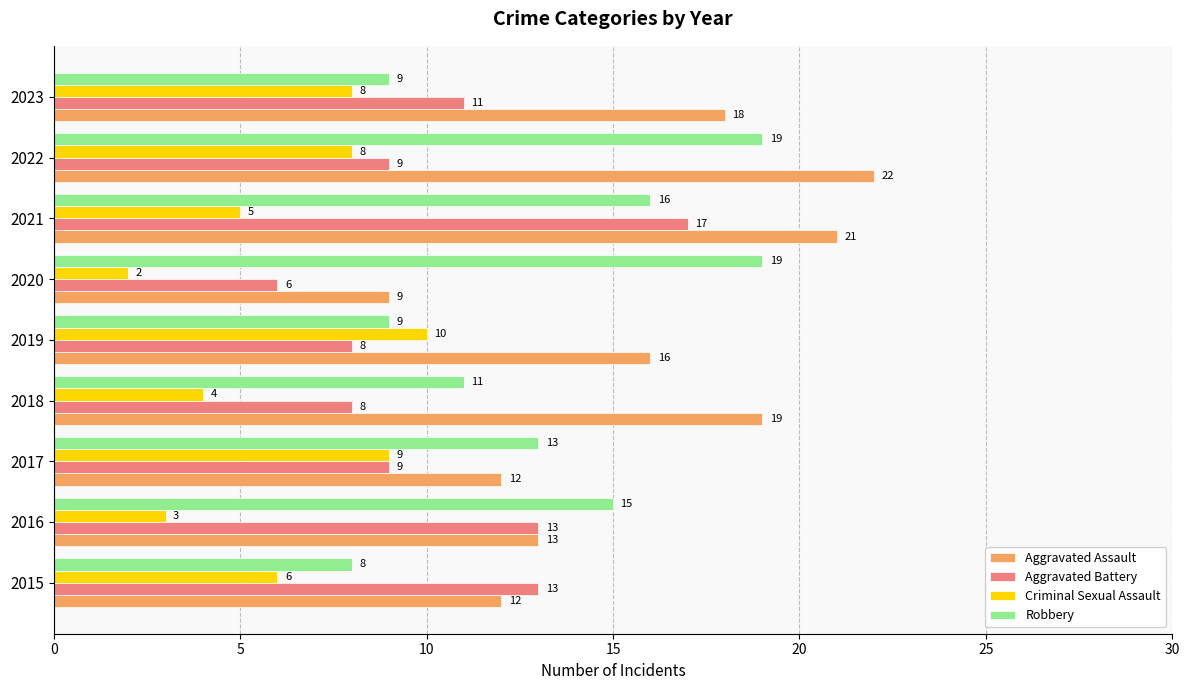

Read the Criminal Sexual Assault value at 2015.

6